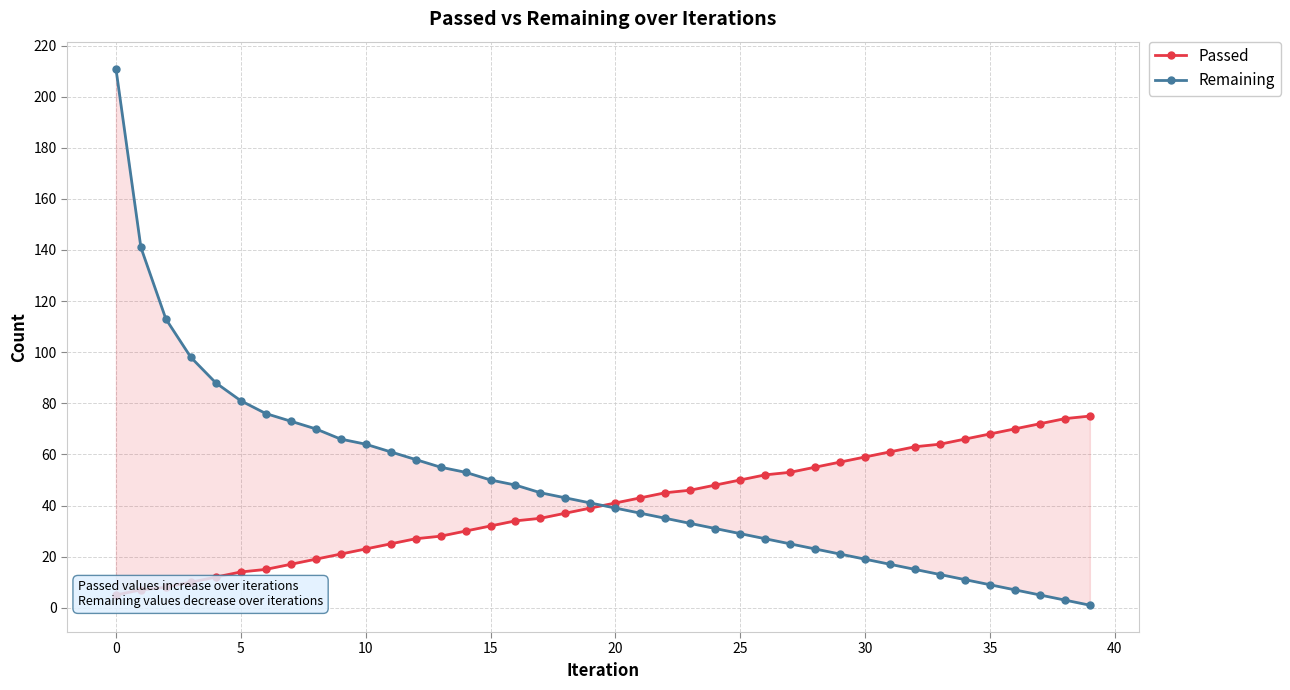

What is the label of the 29th point from the left?

28